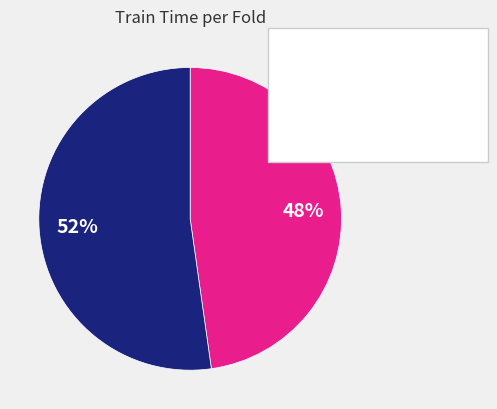

To the nearest percent, what is the average slice percentage?

50%